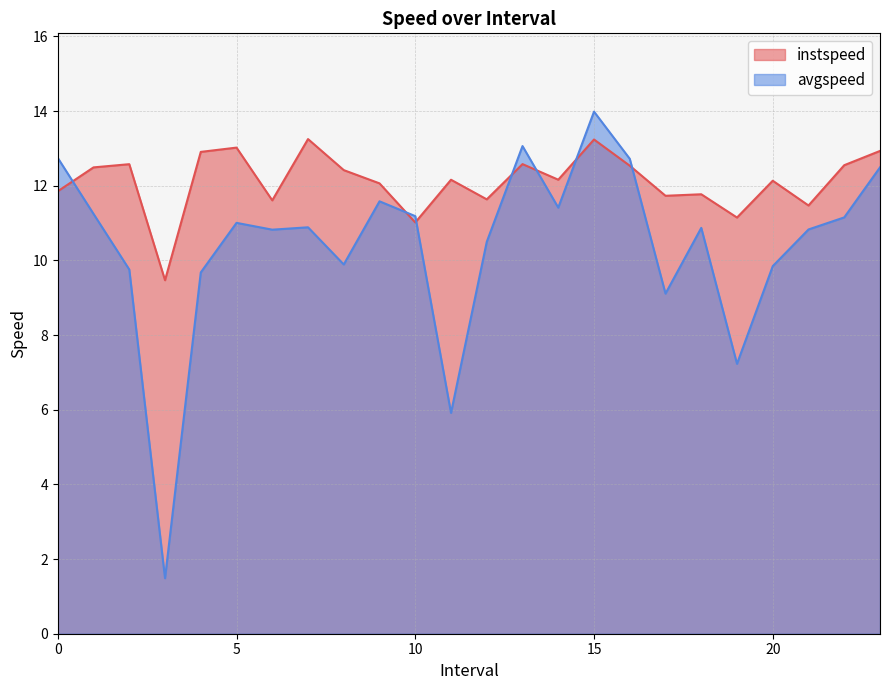

What is the label of the 12th point from the right?

12.0